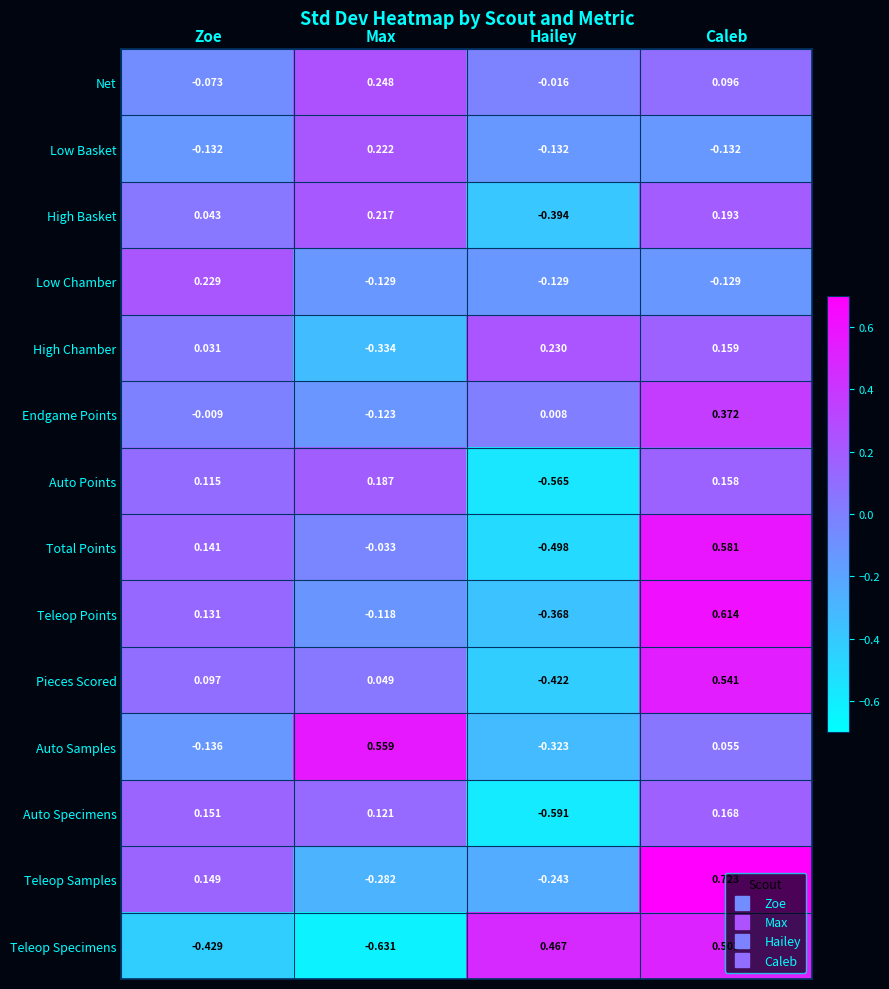

Where is High Basket nearest to the value 0?

Zoe